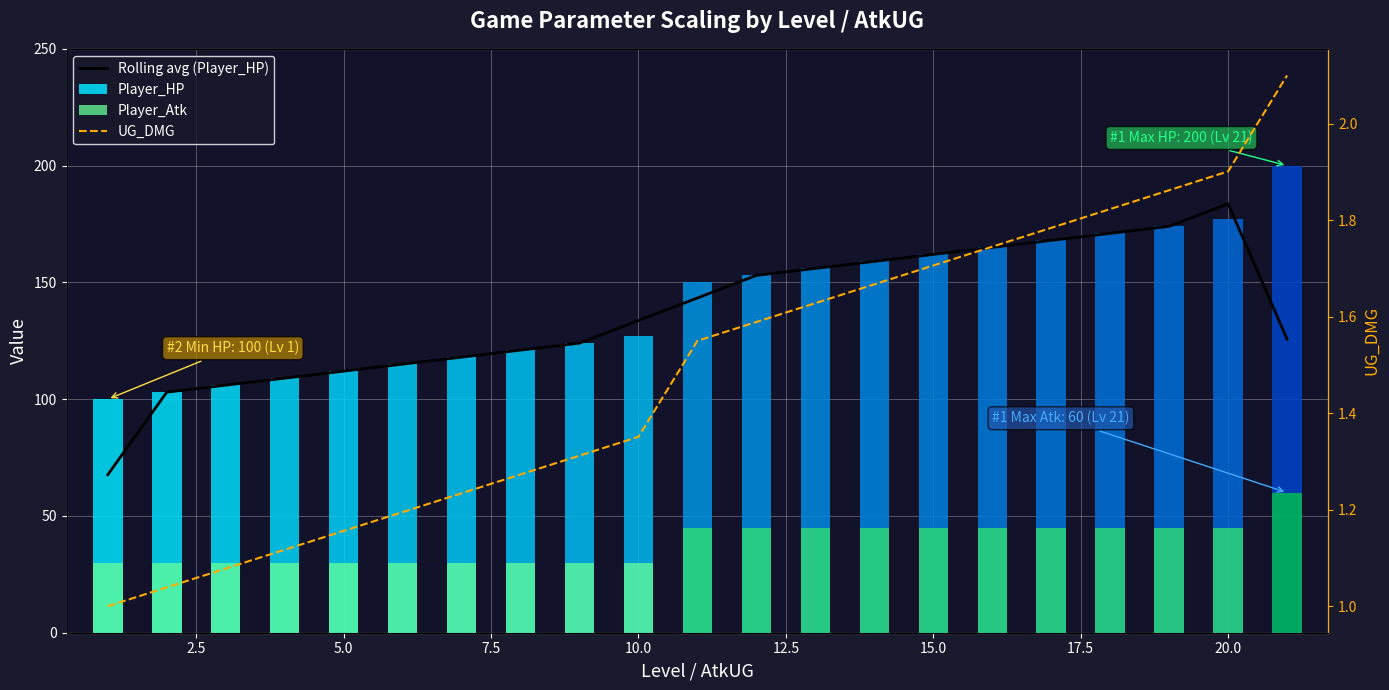

How many bars are there in total?

42